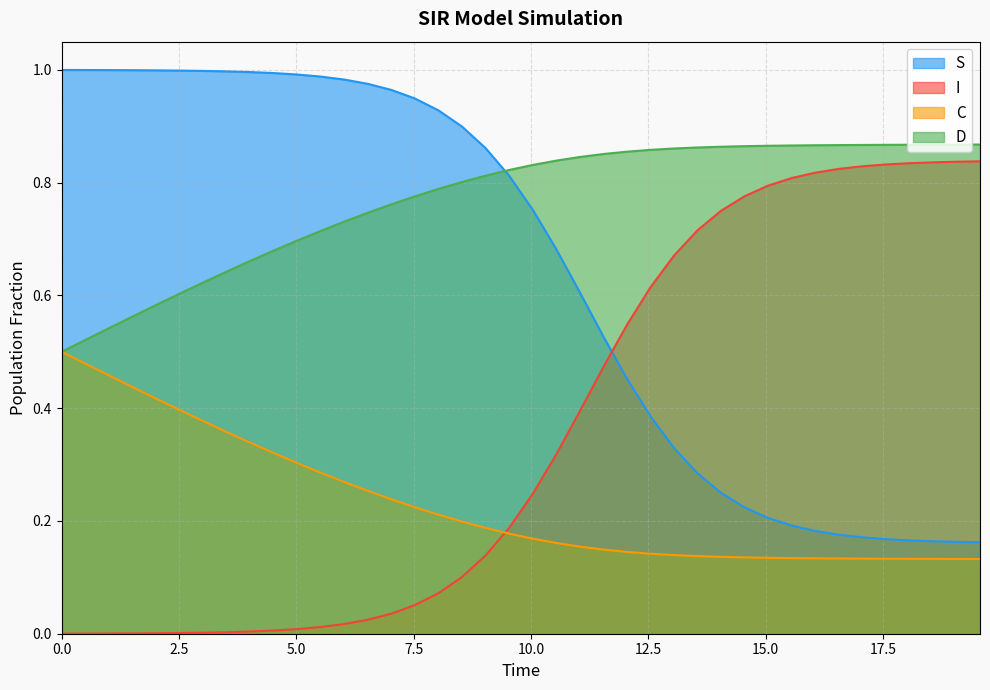

True or false: S and C intersect in this chart.

False